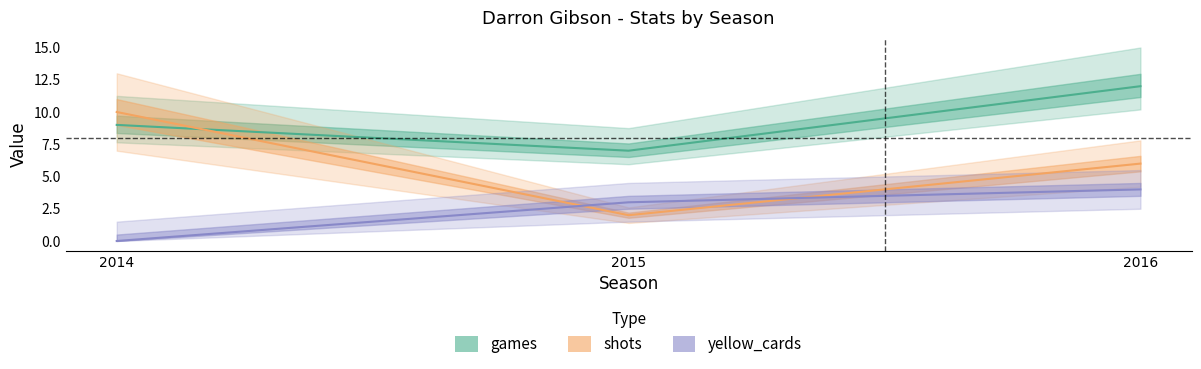

How many series are shown in this chart?

3